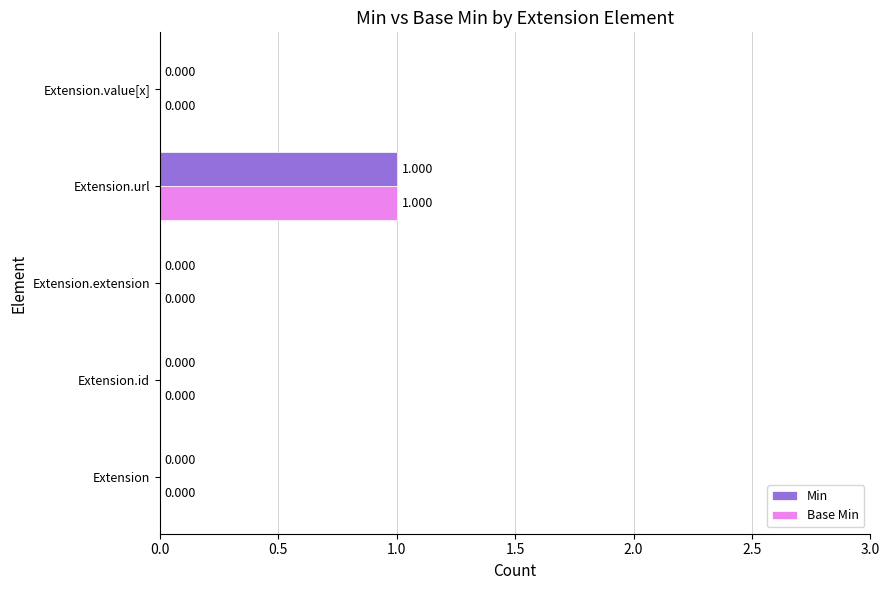

At which category is the sum across all series the highest?

Extension.url